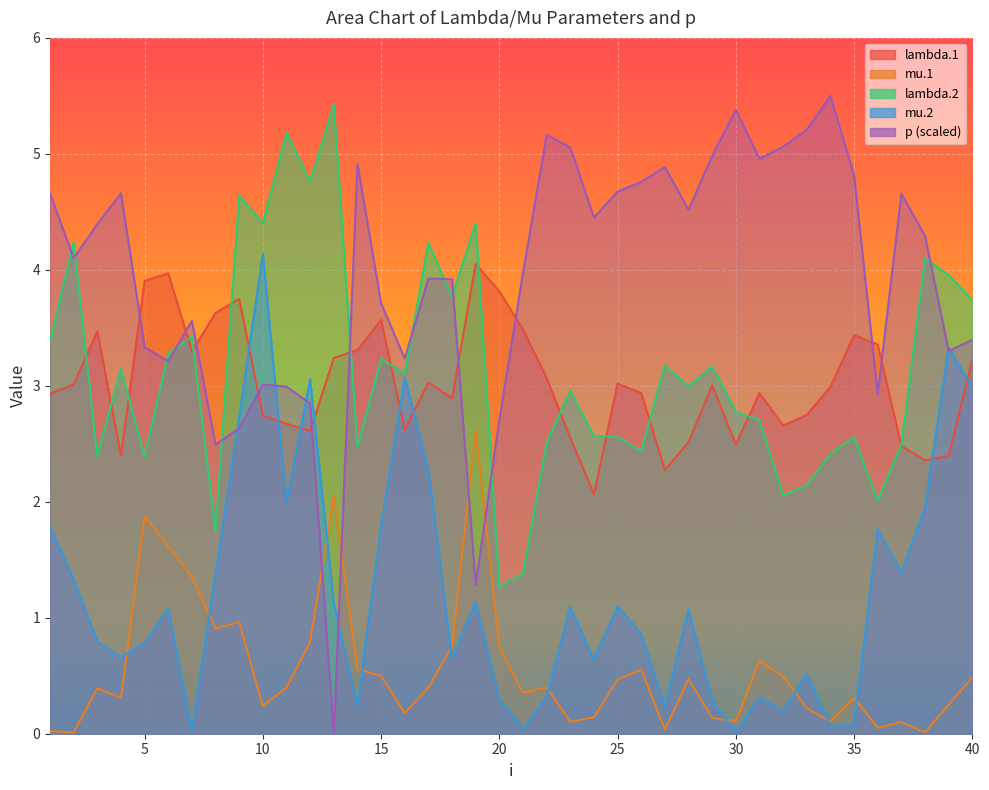

What are all the series names shown in the legend?

lambda.1, mu.1, lambda.2, mu.2, p